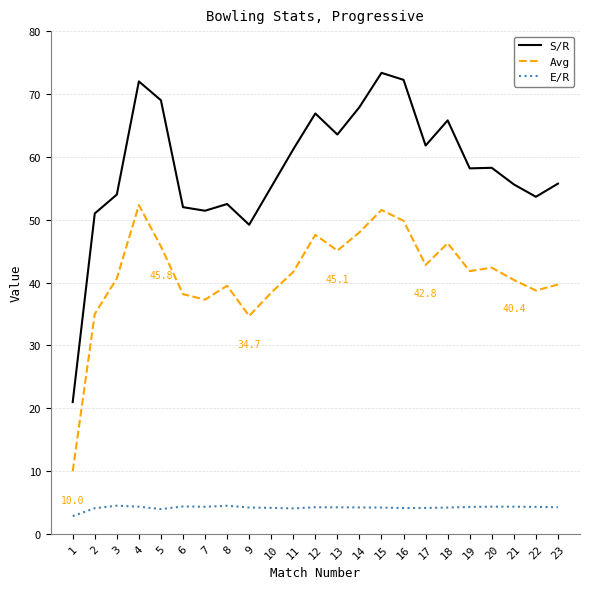

Rank the series by their maximum value, from lowest to highest.

E/R, Avg, S/R